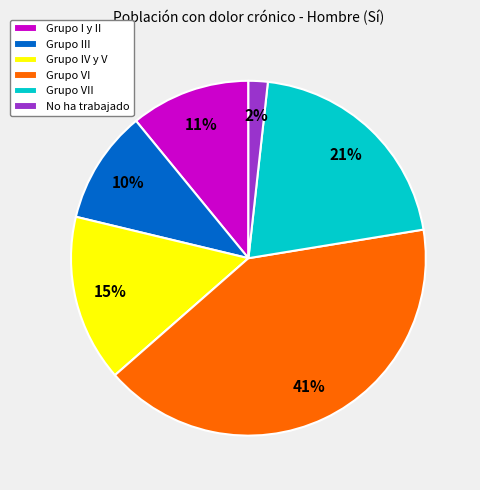

Does any single category account for the majority?

No